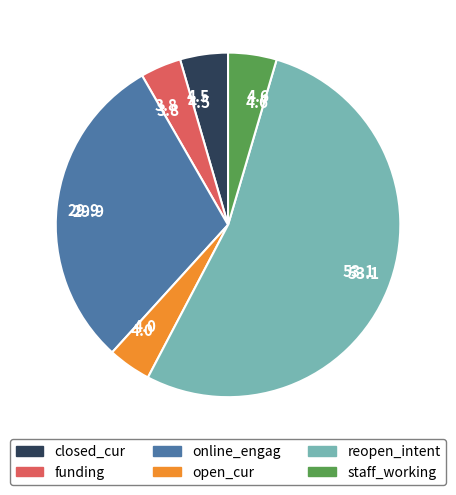

Which slice is the smallest?

funding